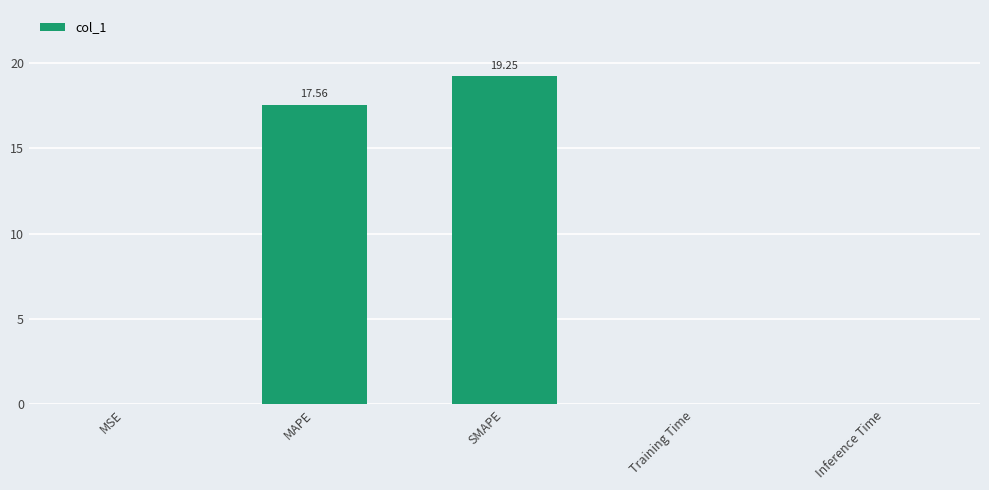

Between Training Time and SMAPE, which is larger?

SMAPE